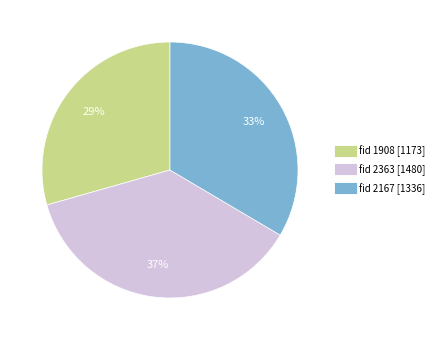

To the nearest percent, what is the average slice percentage?

33%